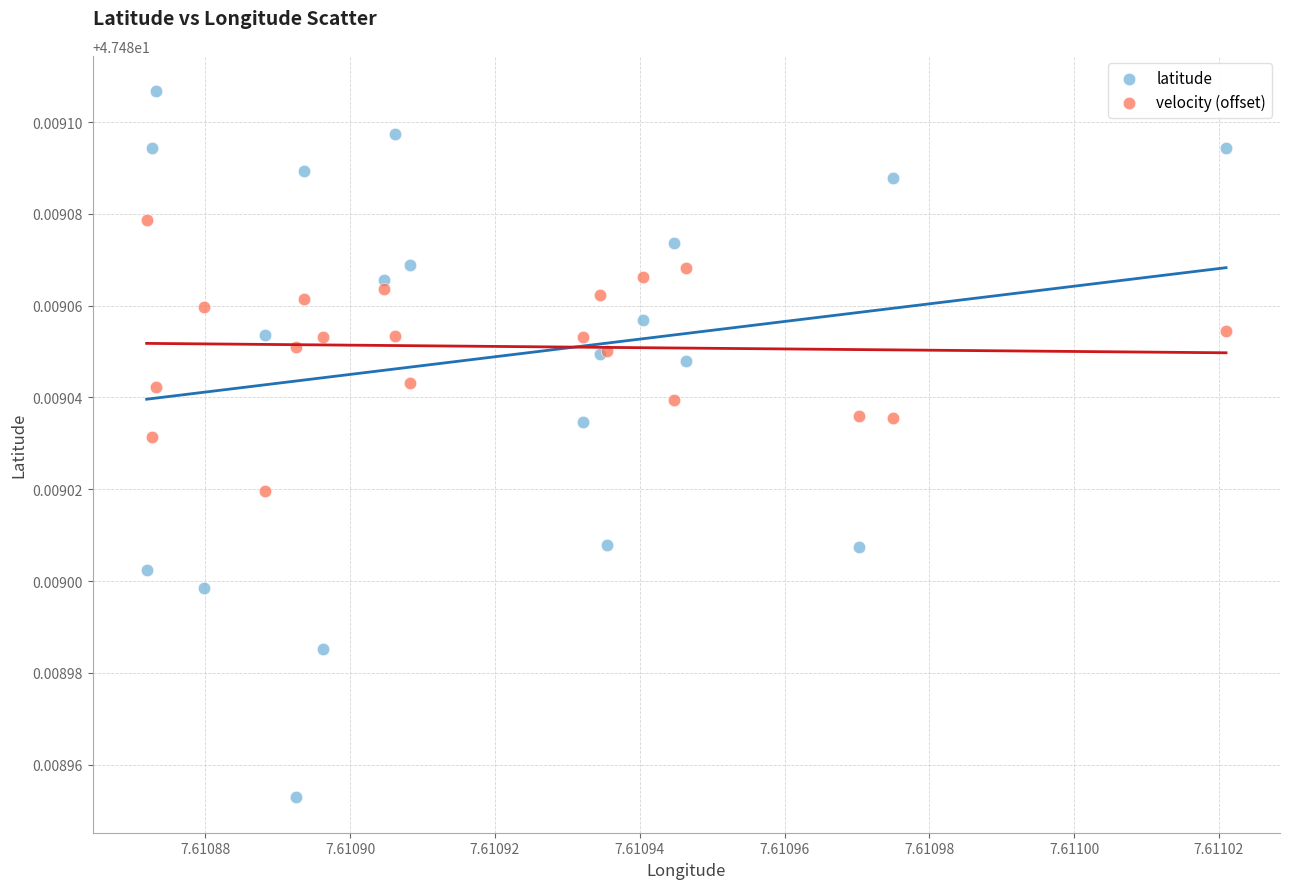

Which series contains the highest Y value?

latitude